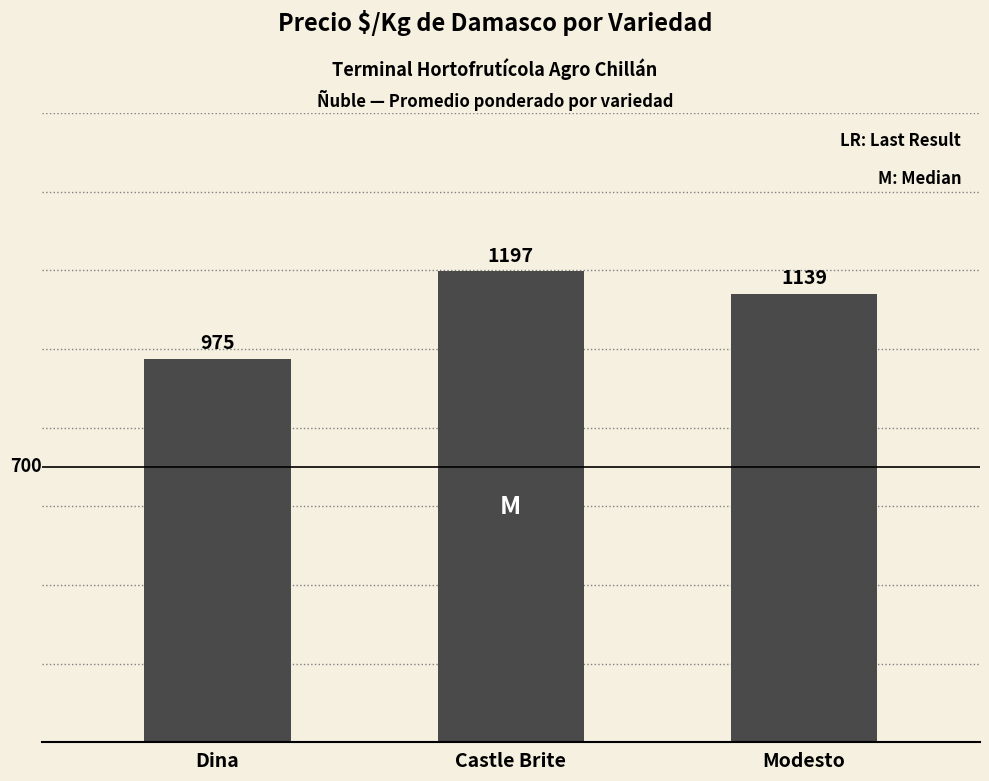

Approximately how many times larger is the value at Modesto compared to Castle Brite?

1.0